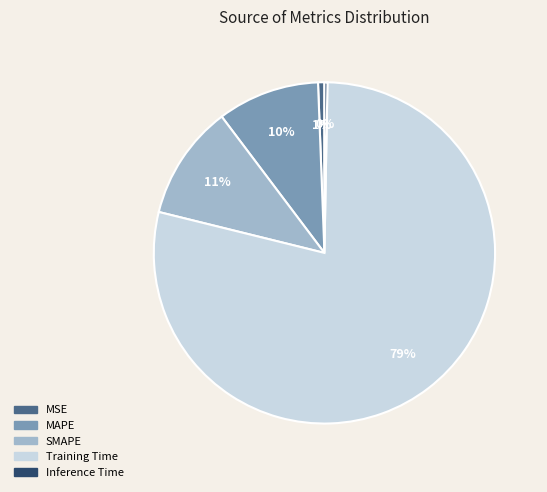

Which slice represents more than half of the pie?

Training Time